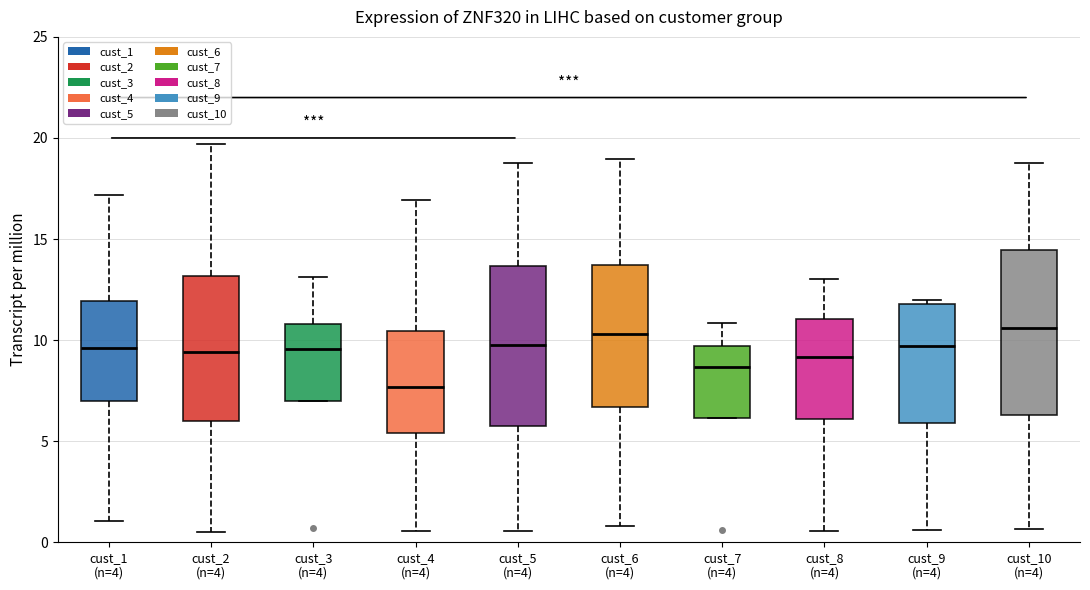

Where does the lower whisker of the box for cust_8 (n=4) end on the y-axis? The values are not printed on the chart, so give them approximately, as read against the axis.

0.5